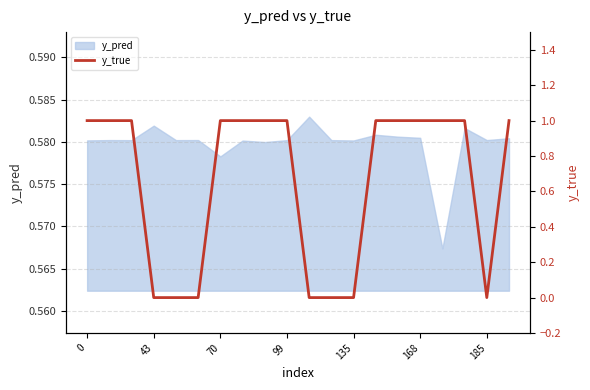

What is the difference between the maximum and minimum values?

1